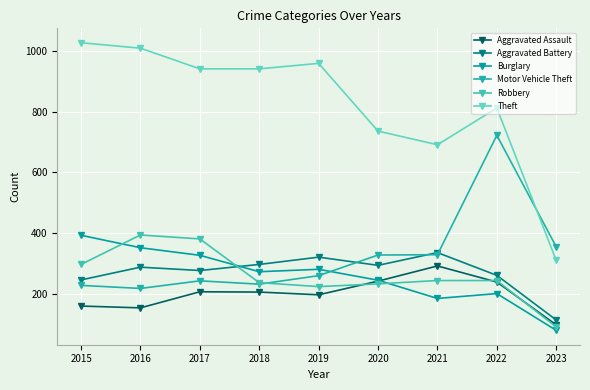

How many lines are shown in the chart?

6